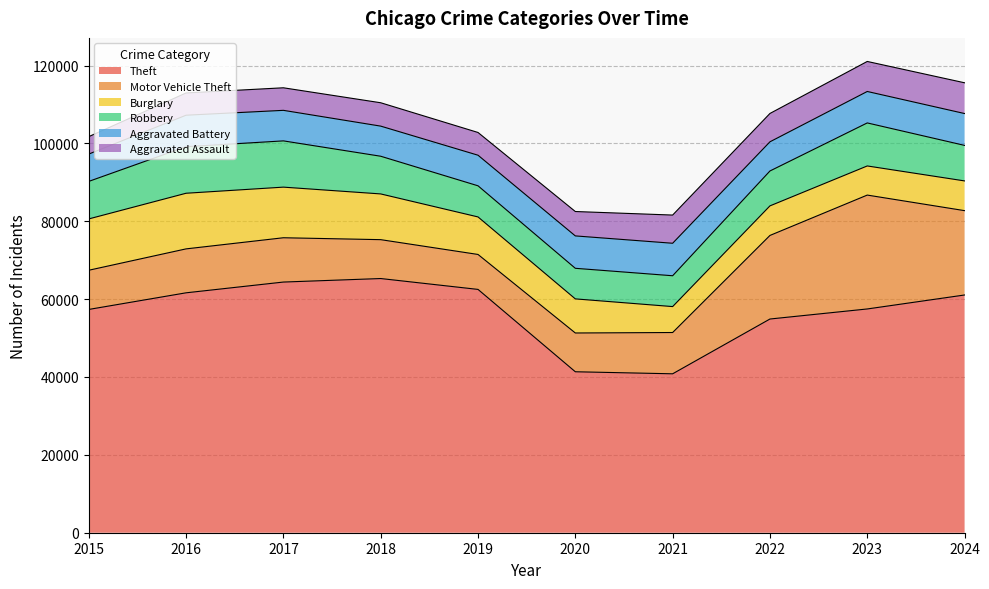

What are all the series names shown in the legend?

Theft, Motor Vehicle Theft, Burglary, Robbery, Aggravated Battery, Aggravated Assault